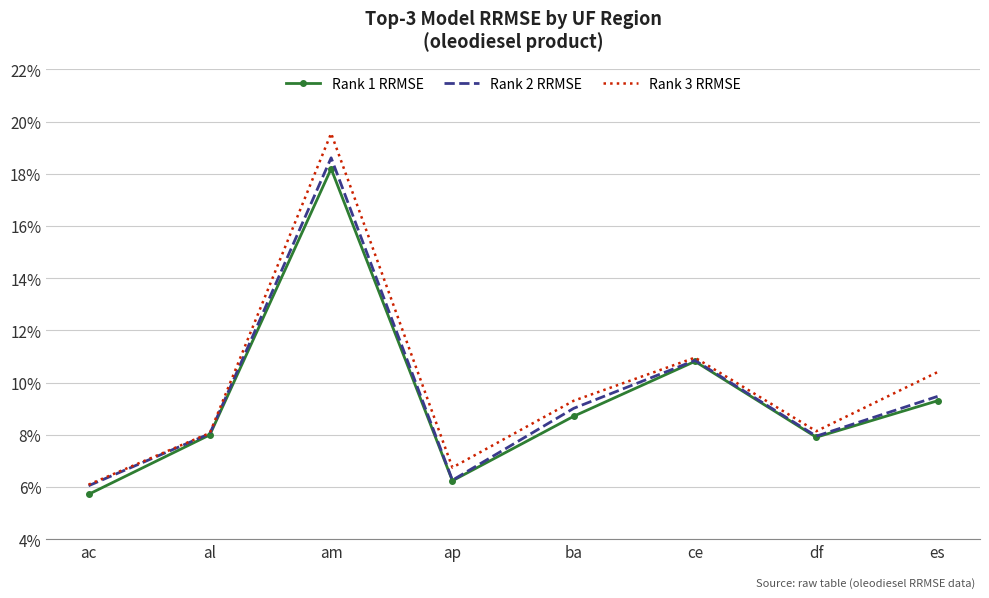

What are all the series names shown in the legend?

Rank 1 RRMSE, Rank 2 RRMSE, Rank 3 RRMSE